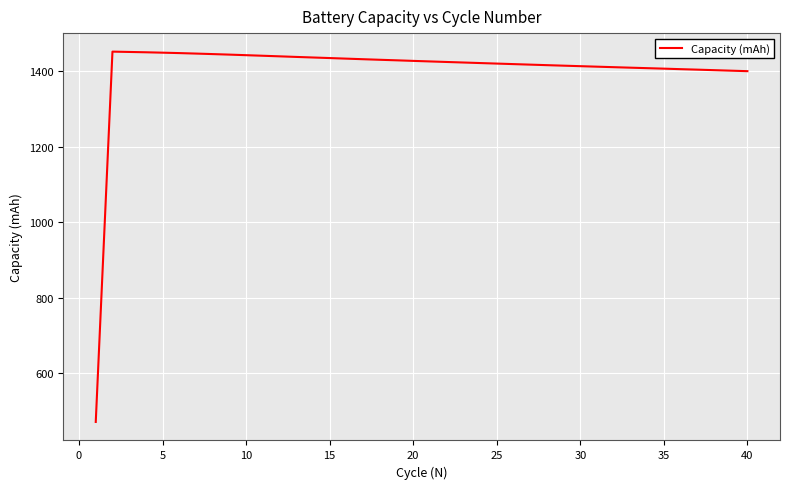

What is the minimum value shown in the chart?

470.8